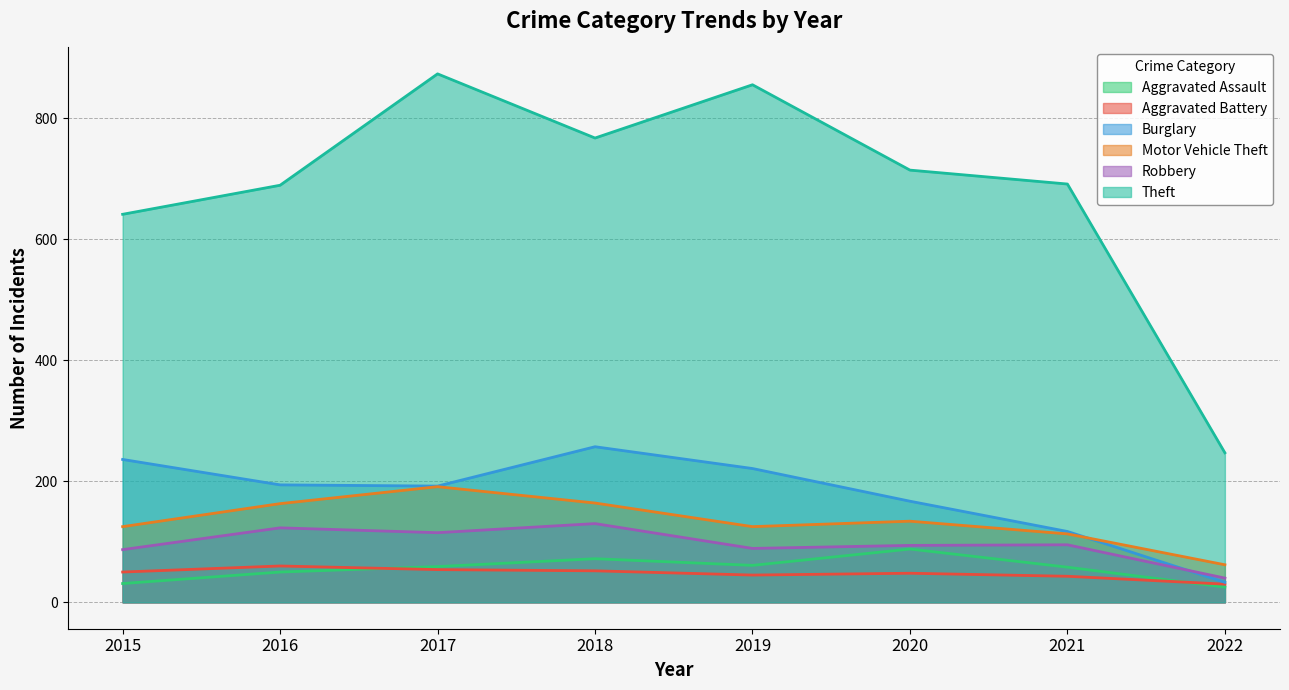

What are all the series names shown in the legend?

Aggravated Assault, Aggravated Battery, Burglary, Motor Vehicle Theft, Robbery, Theft